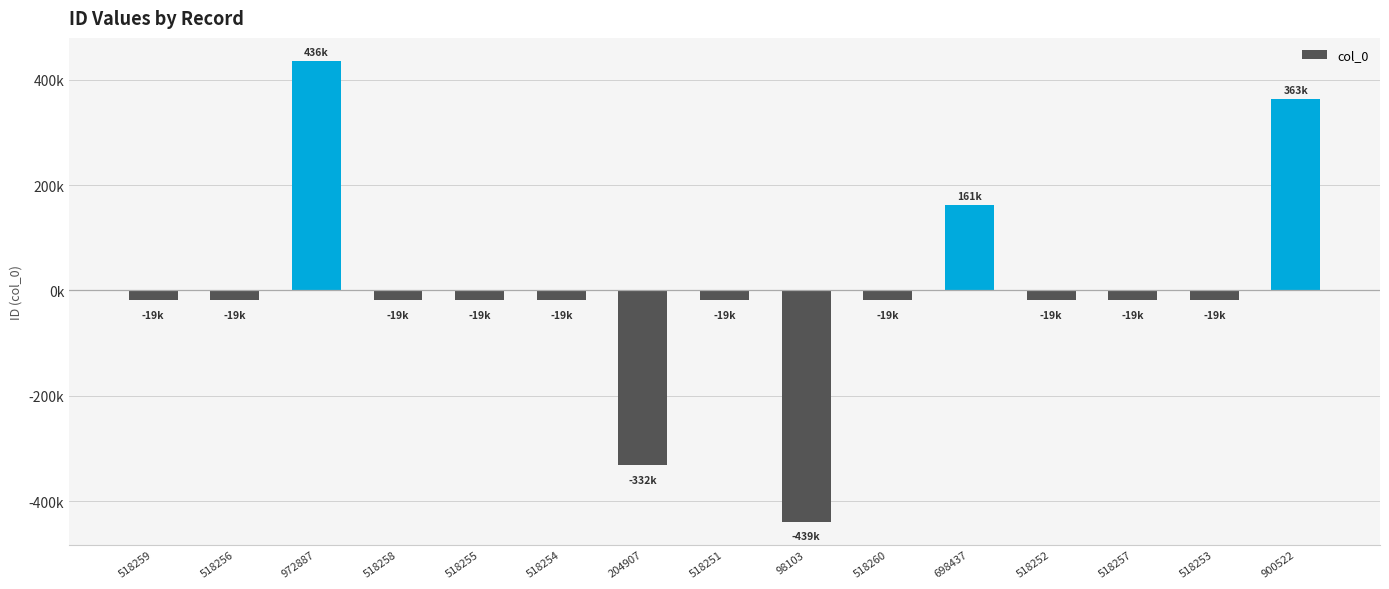

What is the minimum value shown in the chart?

-439057.7